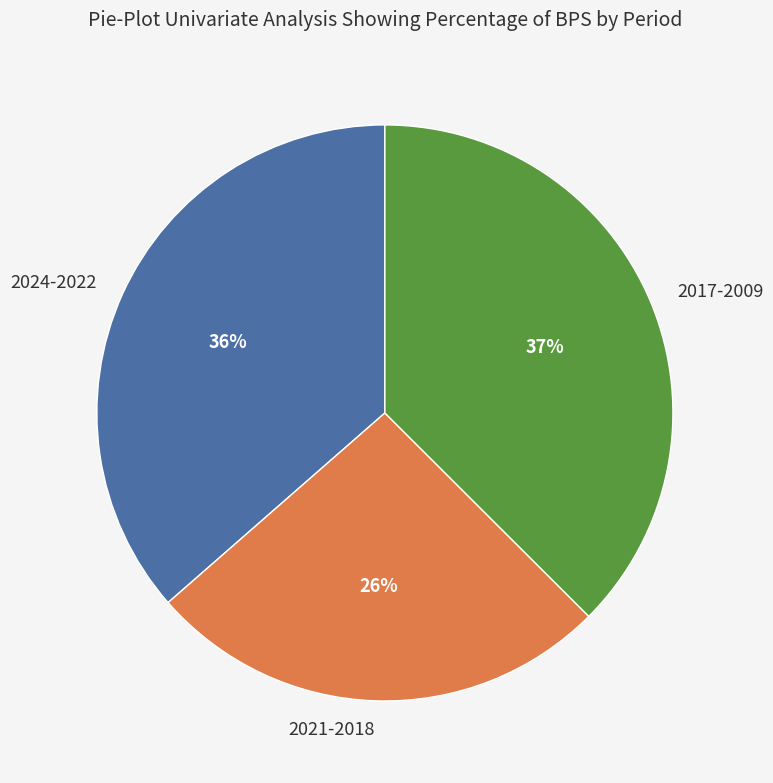

Is 2017-2009 the majority of the pie?

No